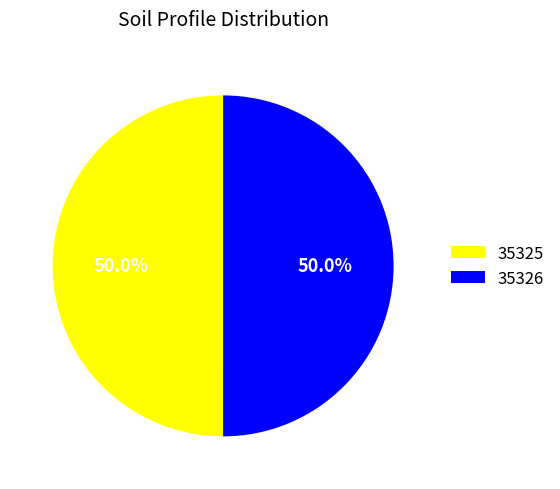

What percentage do 35325 and 35326 together represent?

100.0%